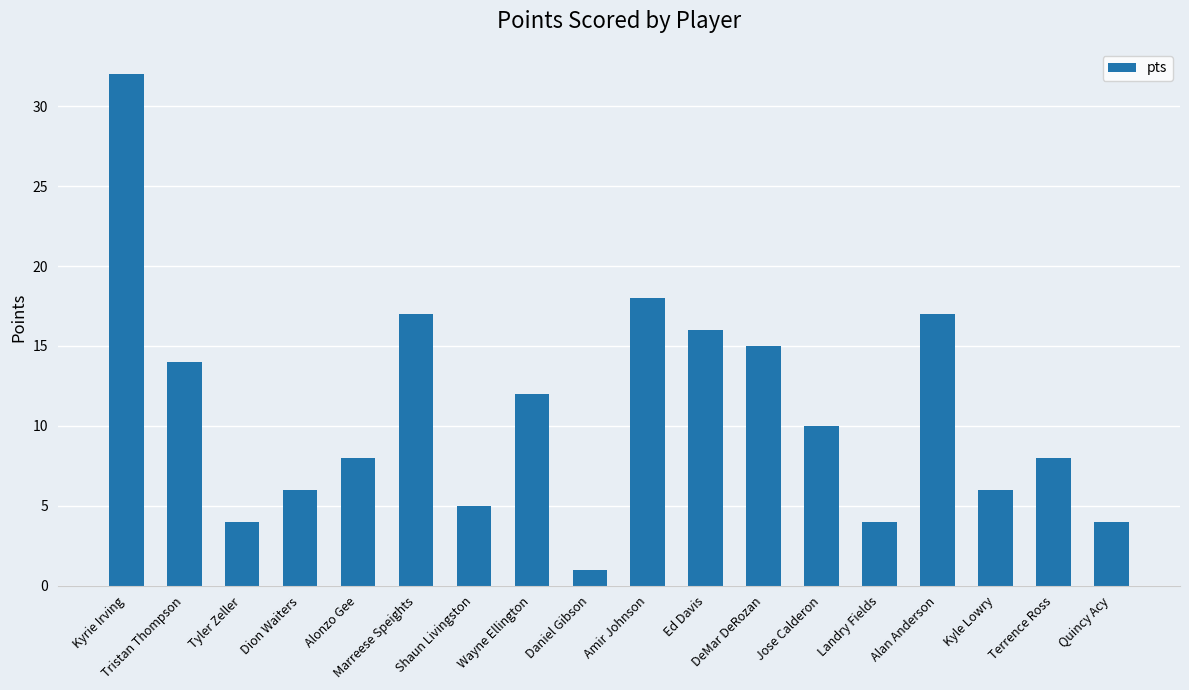

What is the difference between the maximum and second lowest values?

28